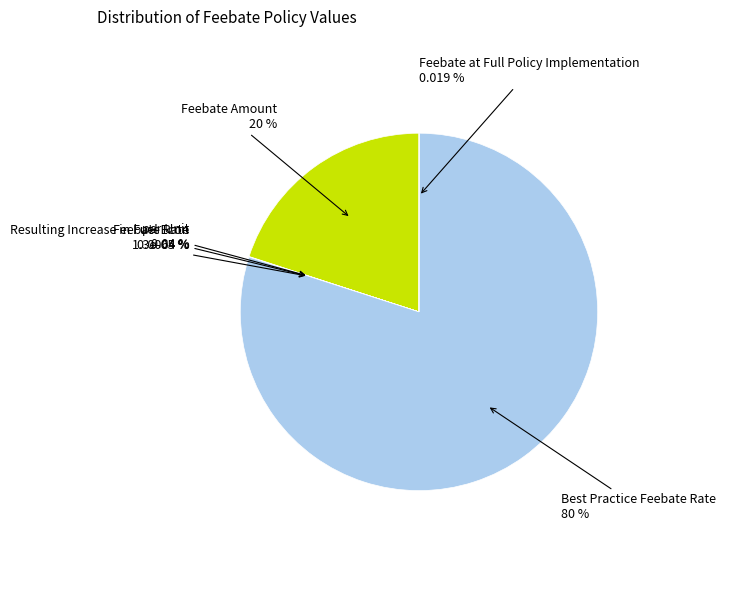

To the nearest percent, what is the combined percentage of Feebate Amount and Feebate Rate?

20%